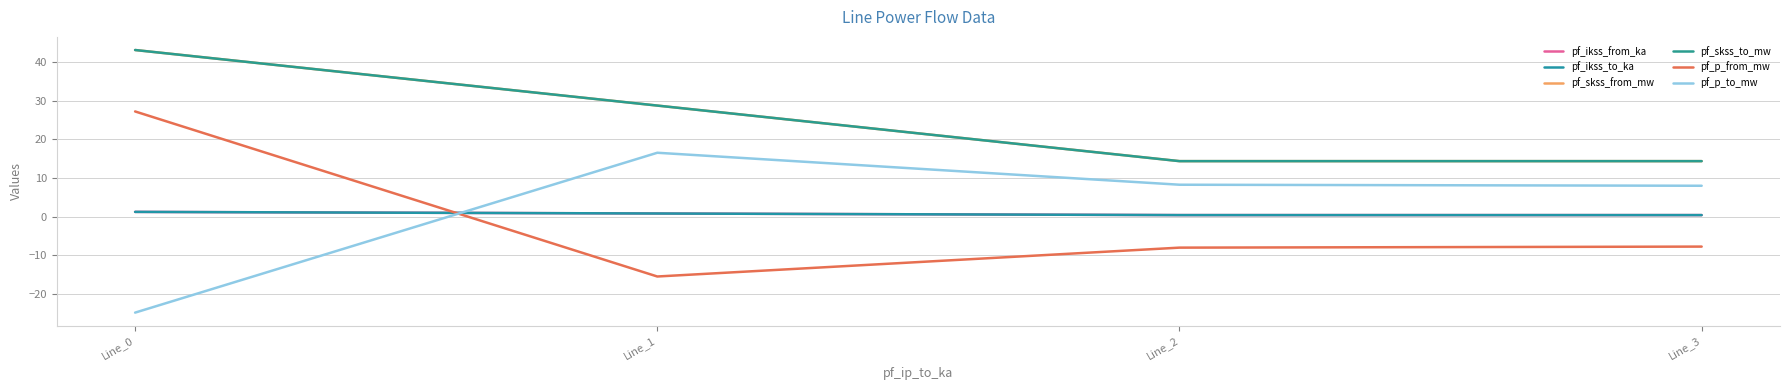

At which category does pf_skss_from_mw reach its first local valley?

Line_2